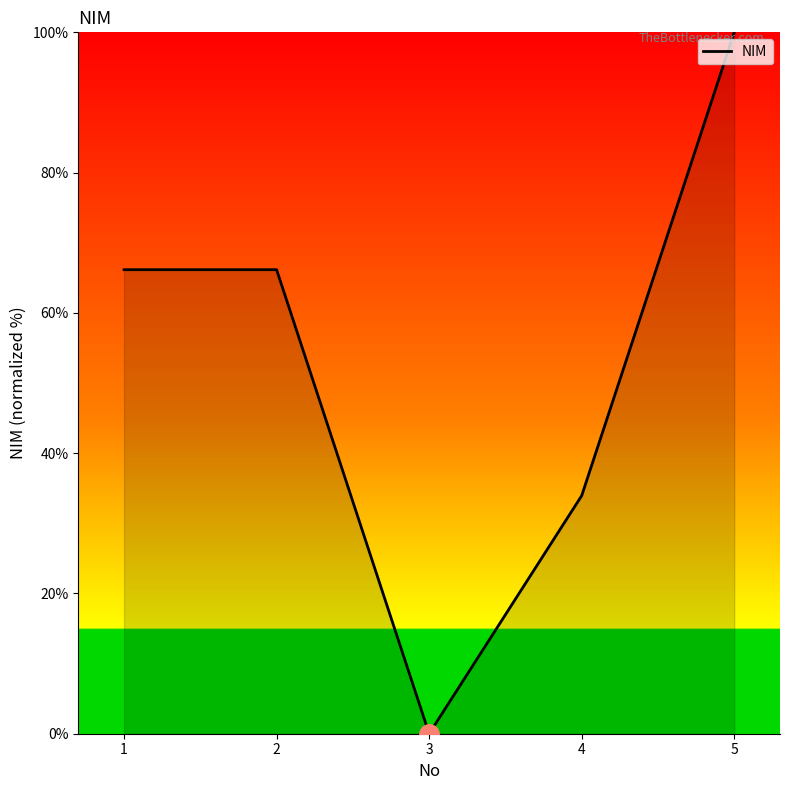

At which label does the data first exceed 66?

1